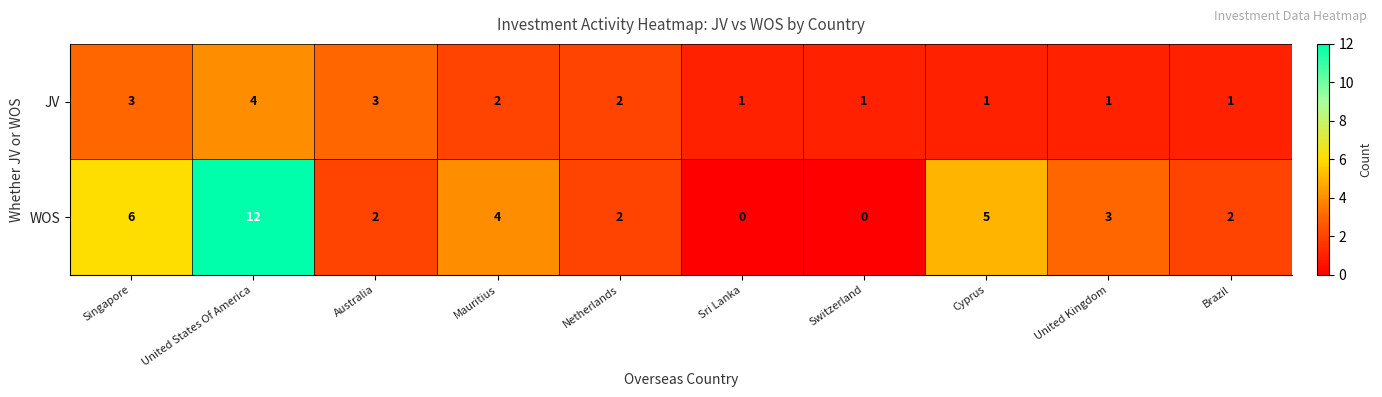

At which category does the chart reach its peak across all series?

United States Of America